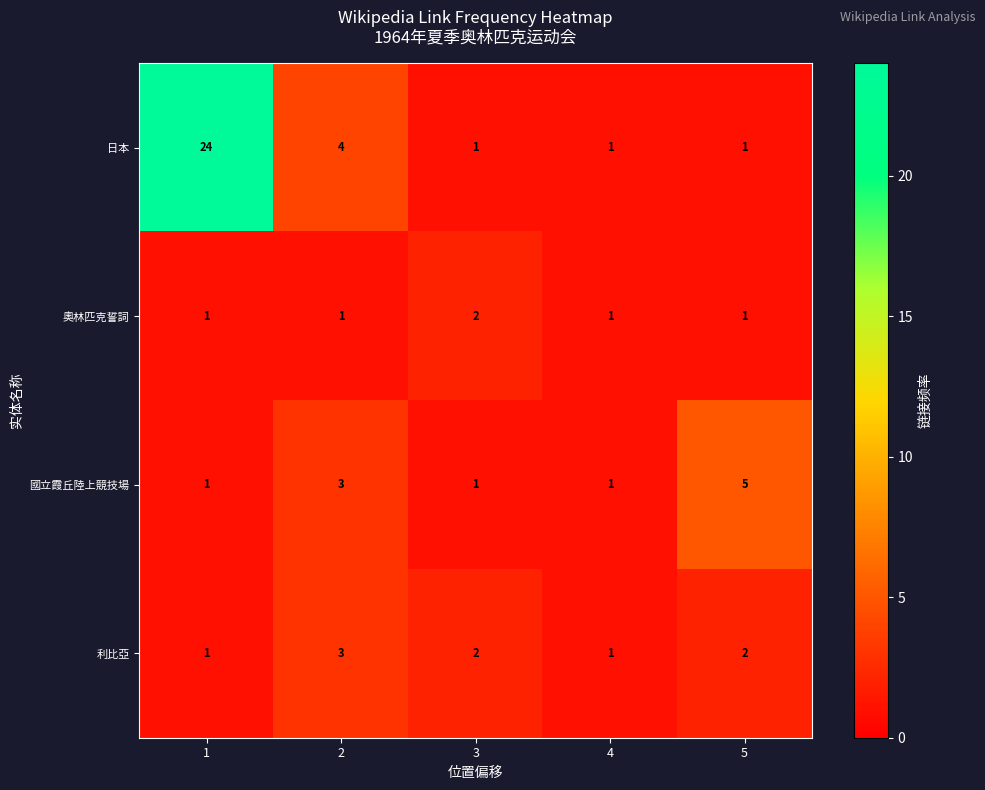

What is the difference between the maximum and minimum values in the 國立霞丘陸上競技場 series?

4